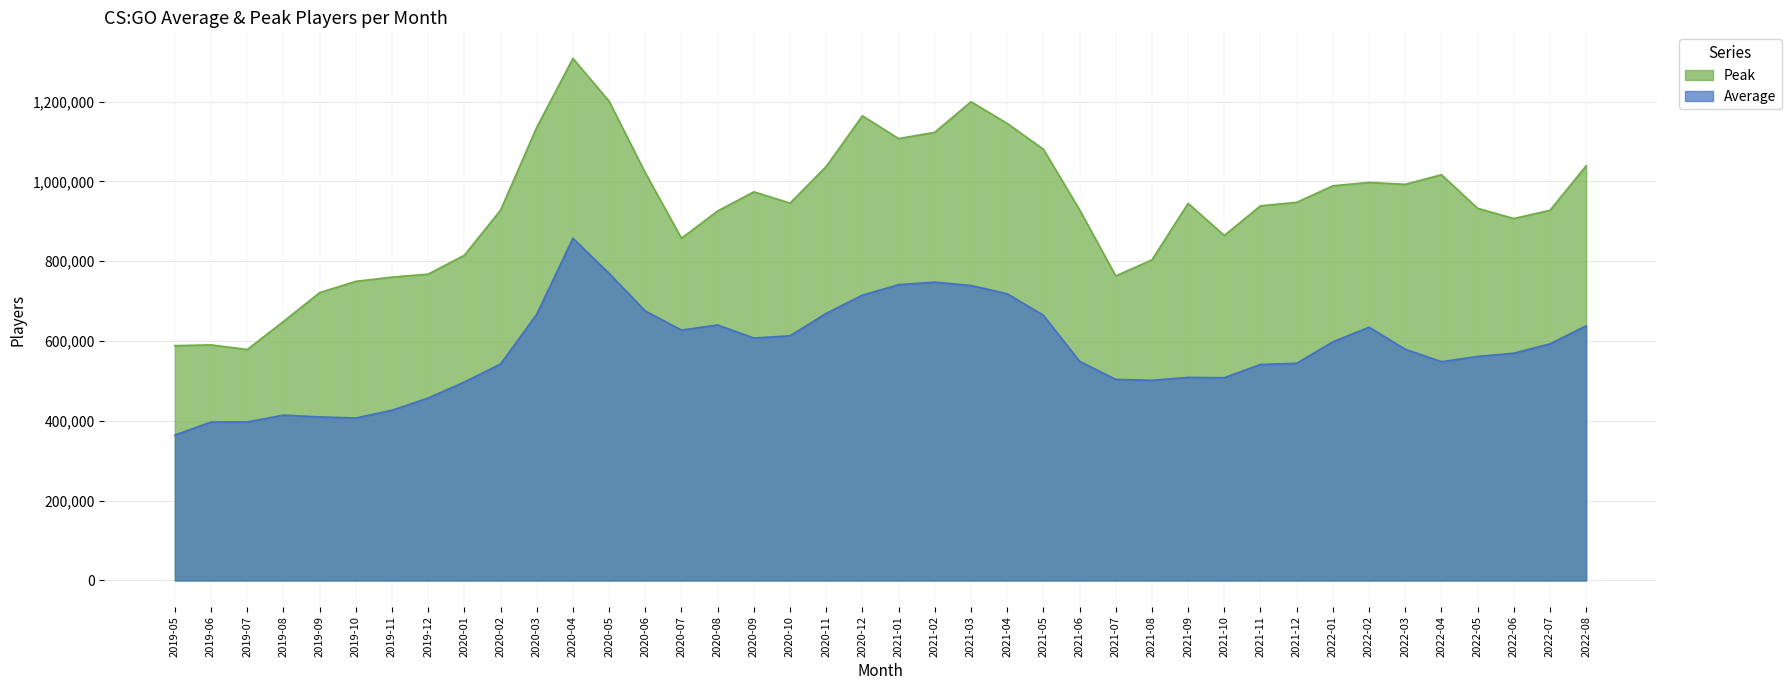

How many interior local peaks does the Average series have?

6